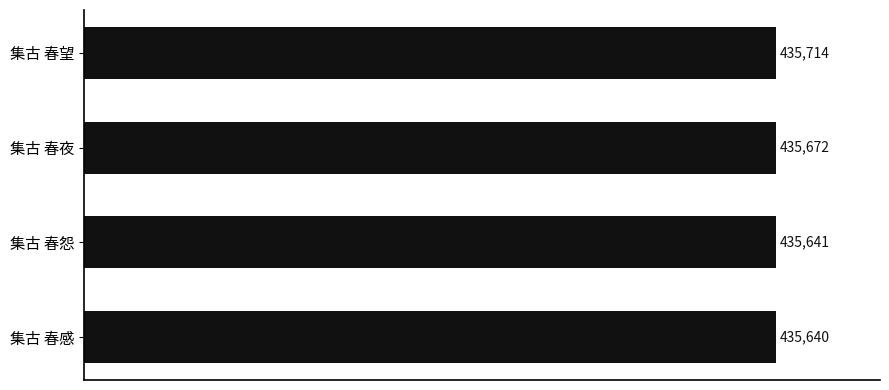

What is the difference between the values at 集古 春感 and 集古 春夜?

32